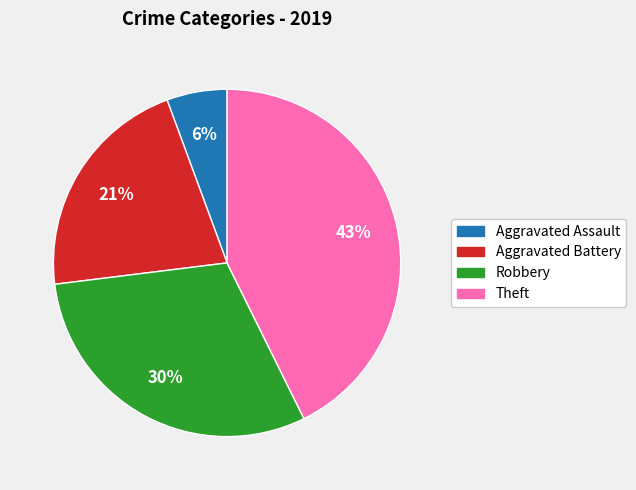

To the nearest percent, what percentage of the pie is Aggravated Assault?

6%